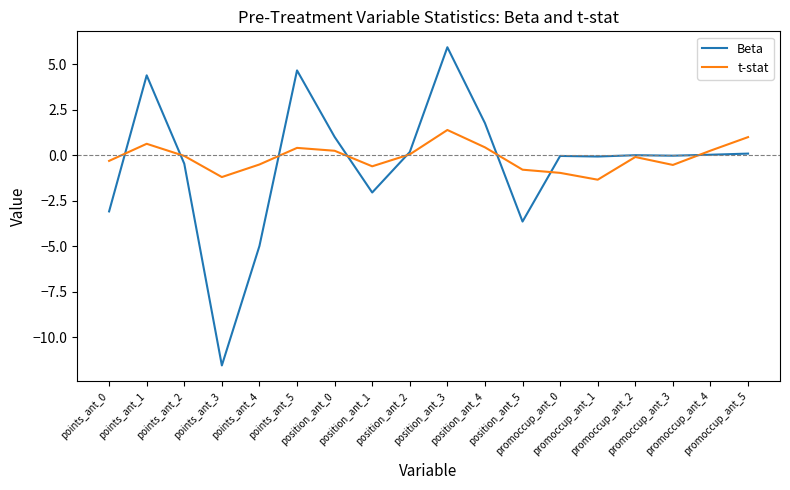

List the series in order of their peak value, lowest first.

t-stat, Beta